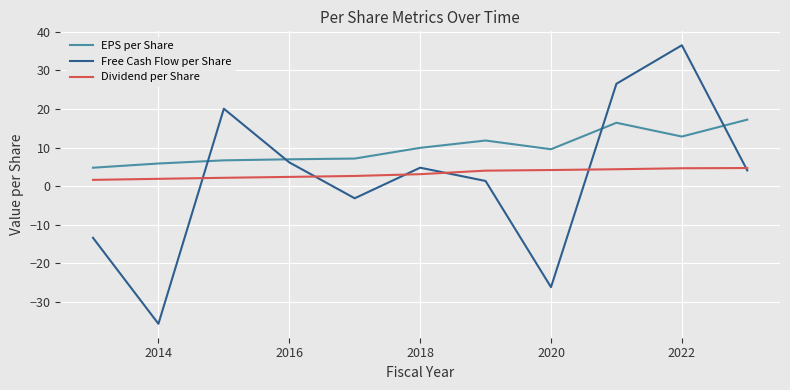

What is the smallest value displayed?

-35.7